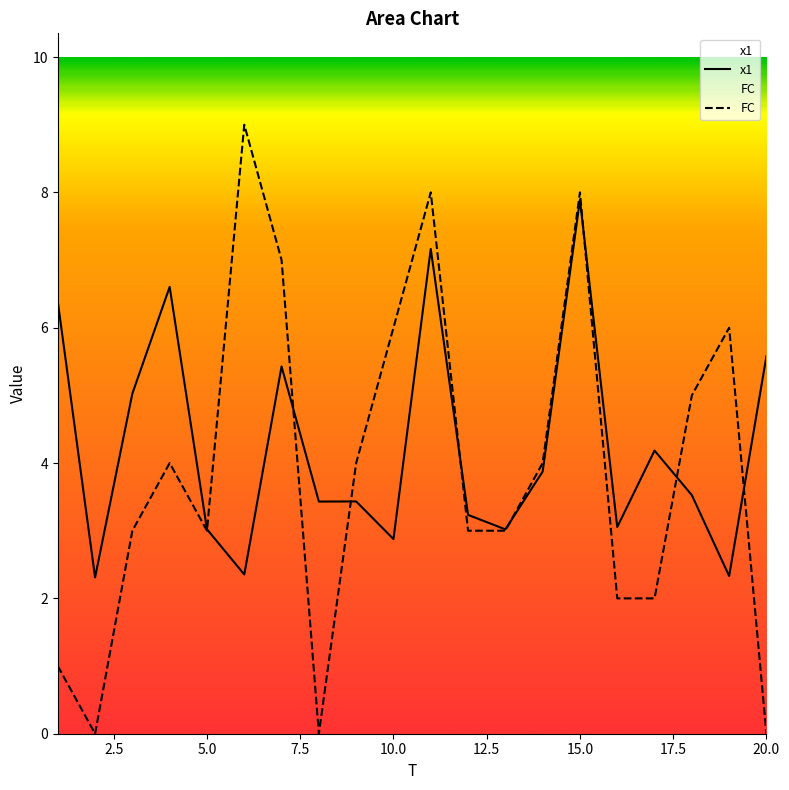

How many times do x1 and FC cross each other?

8